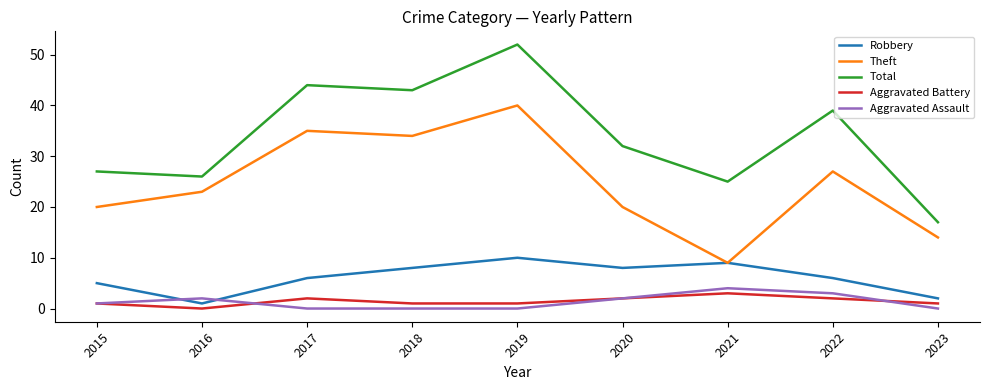

True or false: Aggravated Assault and Robbery cross at least once.

True